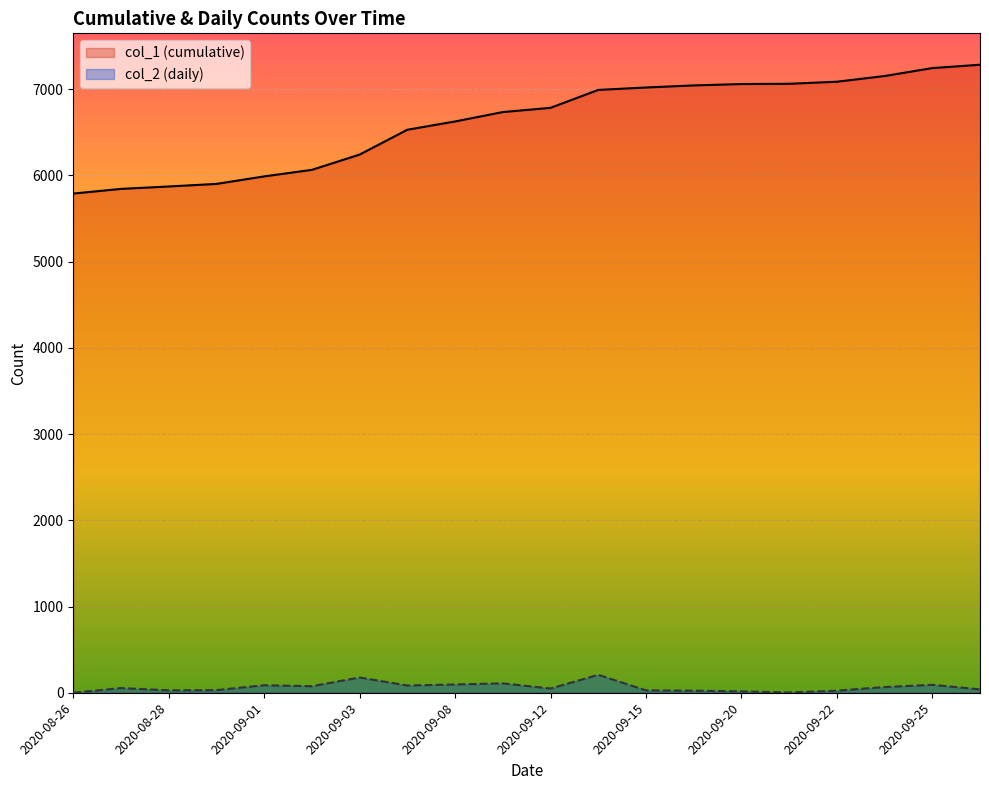

How many values in the col_1 (cumulative) series are below 6783?

10